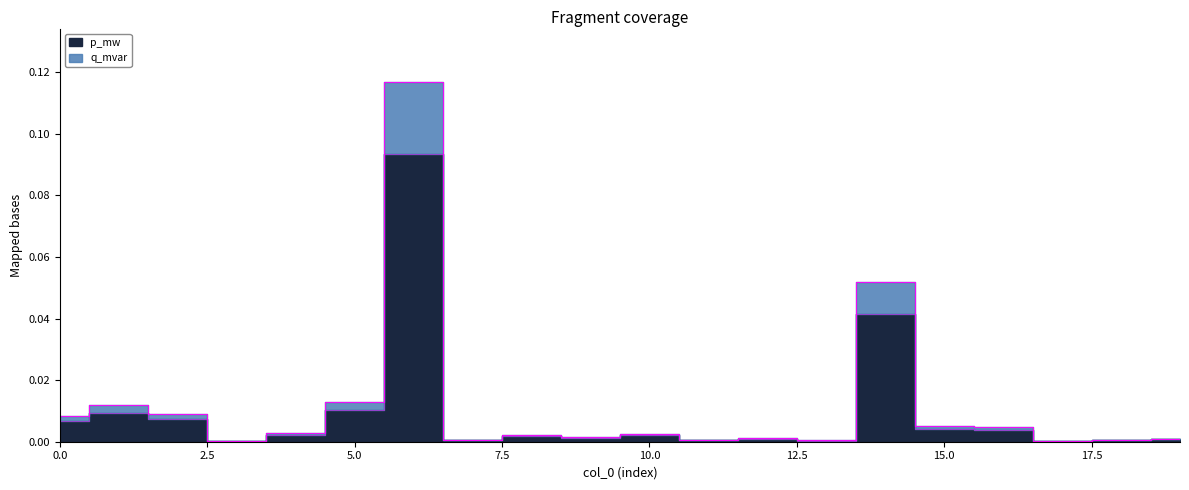

What is the maximum value for q_mvar?

0.1